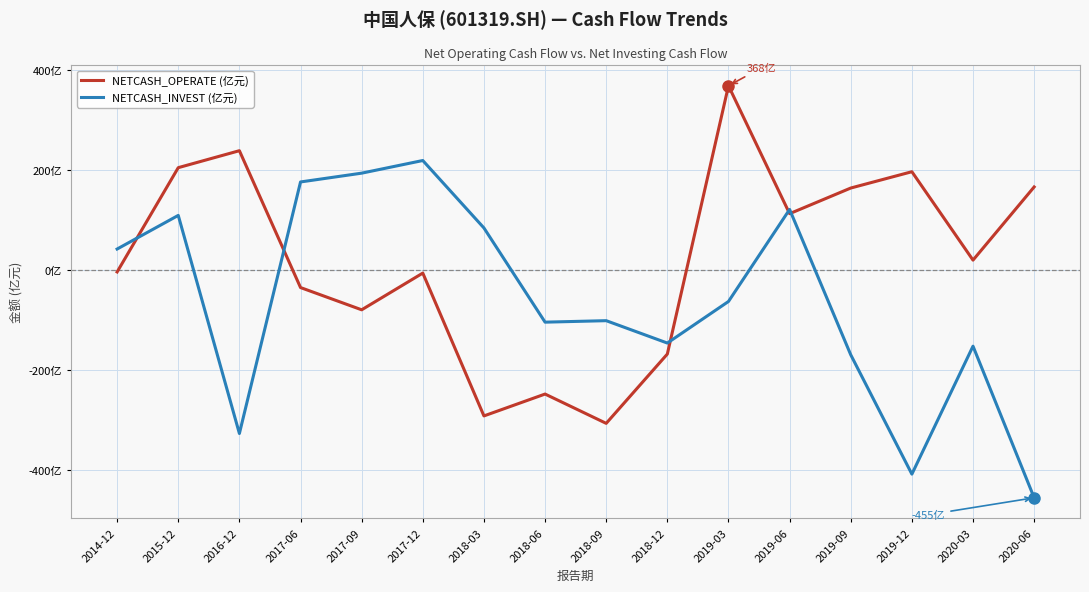

Reading left to right, transcribe all the data shown in this chart.

NETCASH_OPERATE (亿元): -4.0	204.4	238.3	-35.2	-79.6	-6.2	-291.7	-248.0	-306.6	-168.0	368.1	112.5	163.7	196.3	19.6	165.9
NETCASH_INVEST (亿元): 41.8	109.0	-326.8	175.8	193.4	218.7	83.9	-104.3	-101.4	-146.1	-63.0	120.9	-169.5	-408.0	-152.3	-455.2